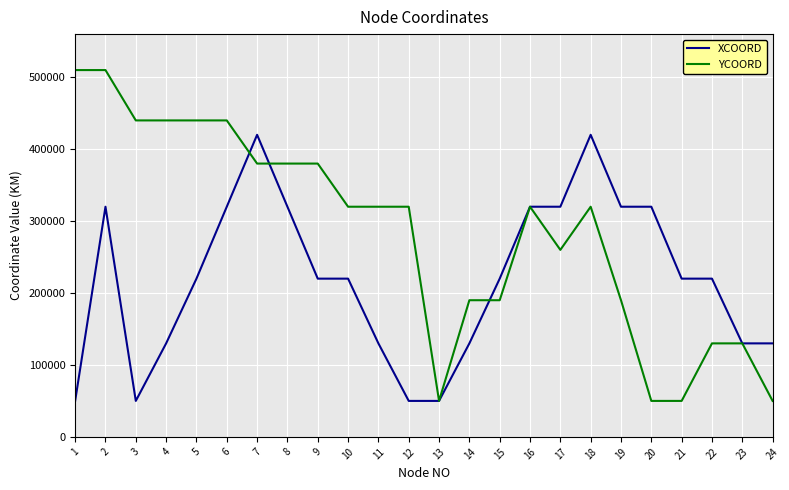

True or false: YCOORD and XCOORD cross at least once.

True